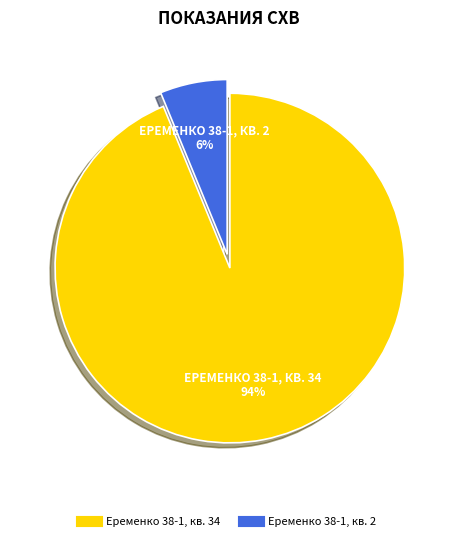

Combined, do Еременко 38-1, кв. 34 and Еременко 38-1, кв. 2 account for over 50%?

Yes